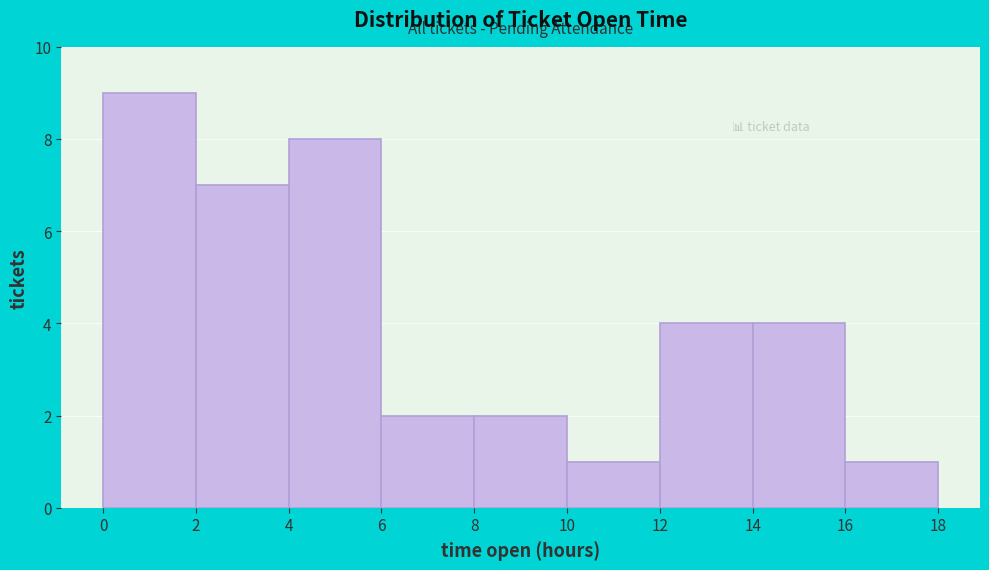

Reading left to right, transcribe this chart: for each bar, give the range it covers on the x-axis and its height. The values are not printed on the chart, so give them approximately, as read against the axis.

0 to 2: 9
2 to 4: 7
4 to 6: 8
6 to 8: 2
8 to 10: 2
10 to 12: 1
12 to 14: 4
14 to 16: 4
16 to 18: 1